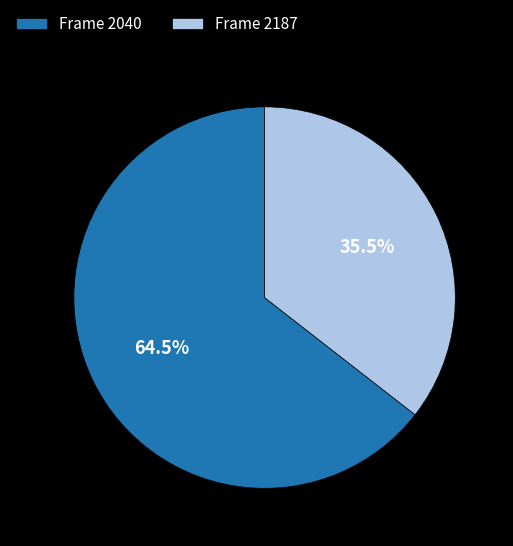

Approximately how many times larger is the value at Frame 2040 compared to Frame 2187?

1.8